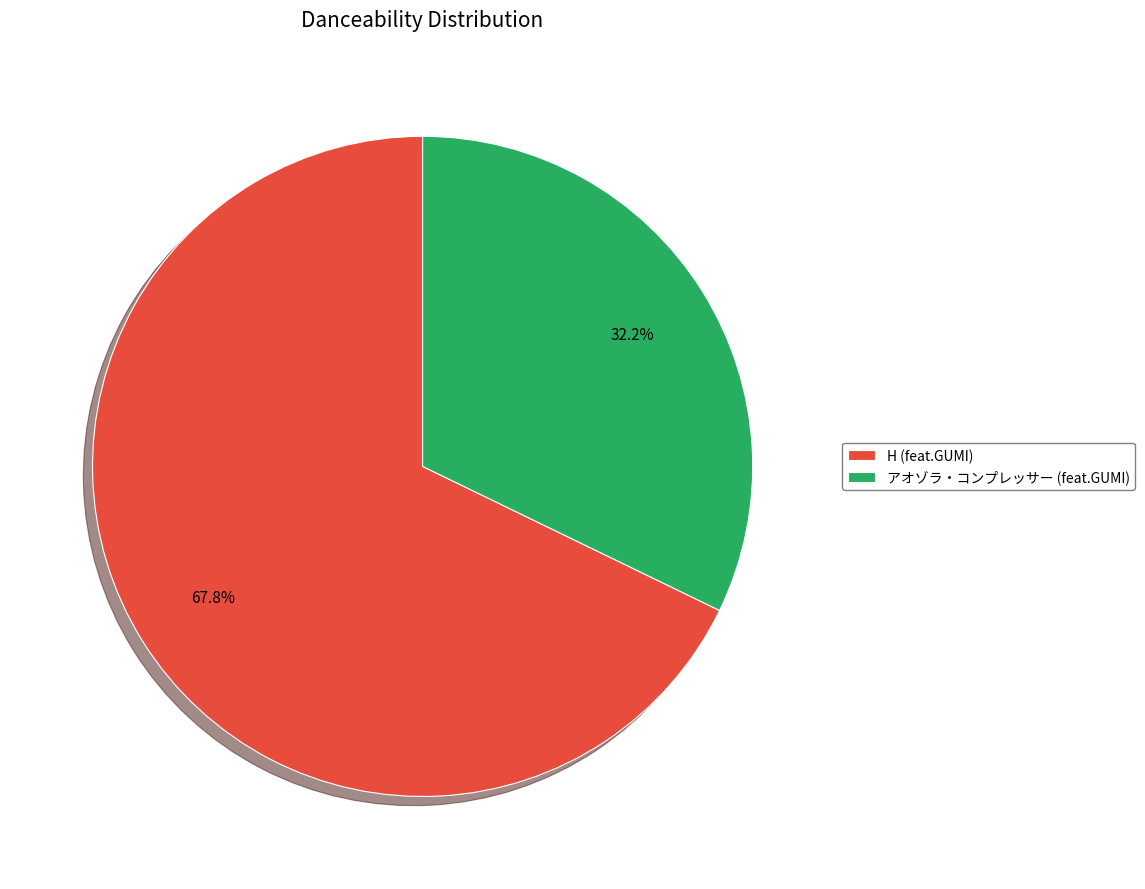

Combined, do H (feat.GUMI) and アオゾラ・コンプレッサー (feat.GUMI) account for over 50%?

Yes